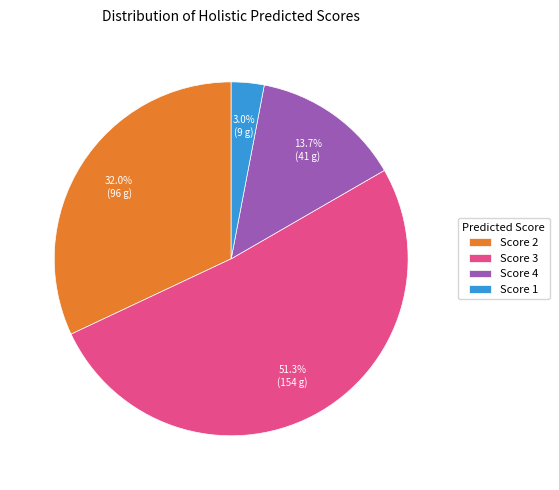

Combined, do Score 2 and Score 4 account for over 50%?

No